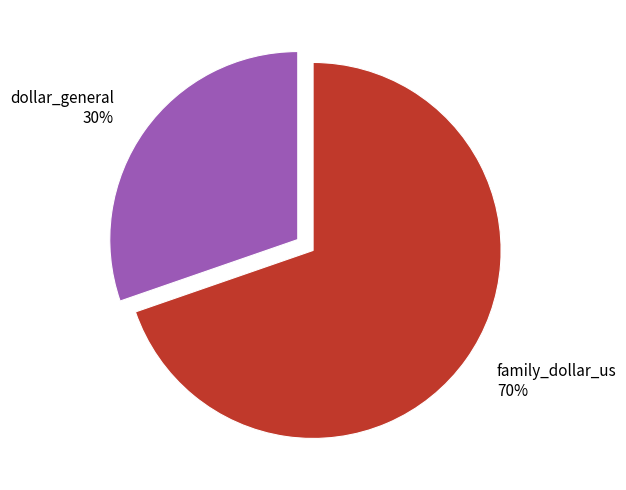

How many slices are in this pie chart?

2